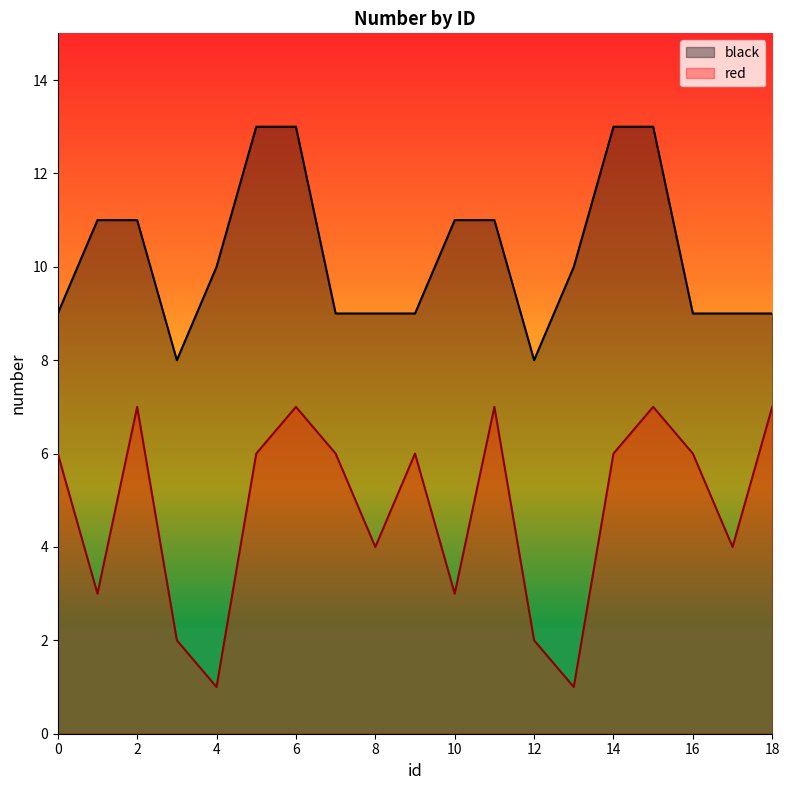

Between 3 and 4, which is larger?

4